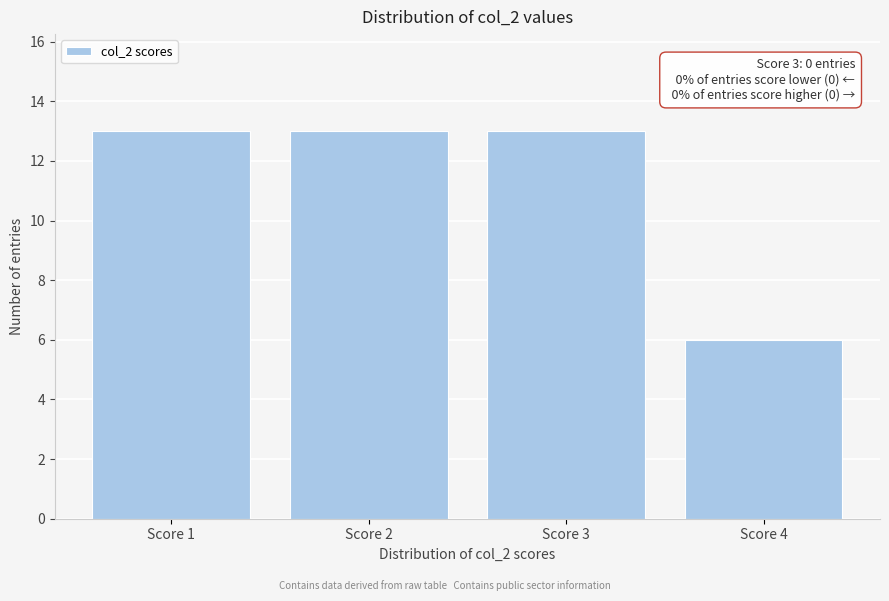

Reading left to right, transcribe all the data shown in this chart.

13	13	13	6